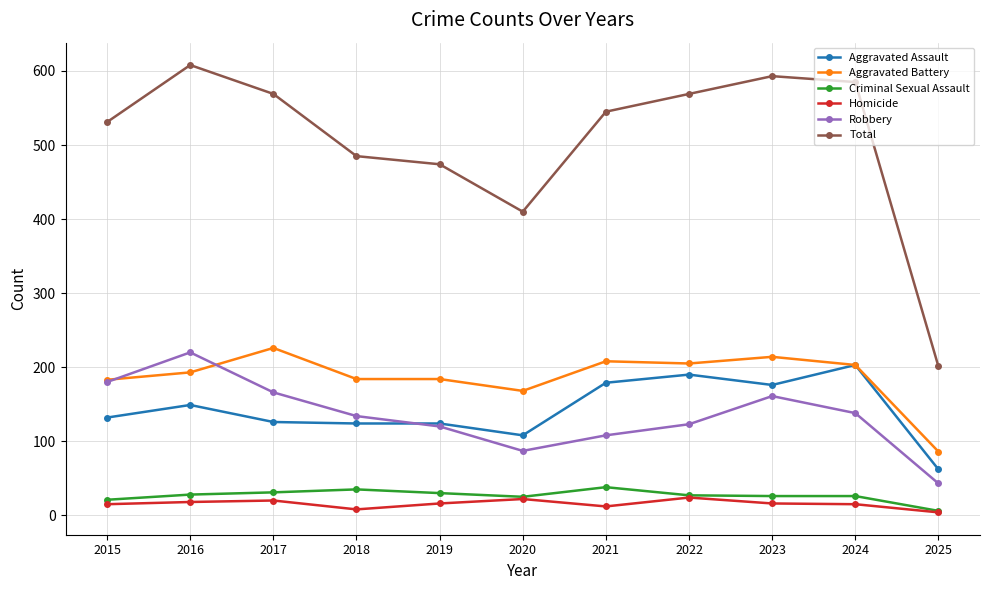

What is the approximate value of Aggravated Battery at 2017?

226